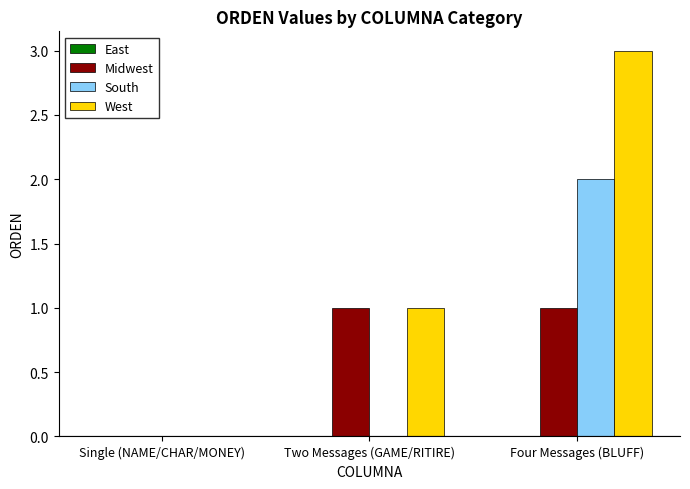

The South series shows -1 at Two Messages (GAME/RITIRE). True or false?

False